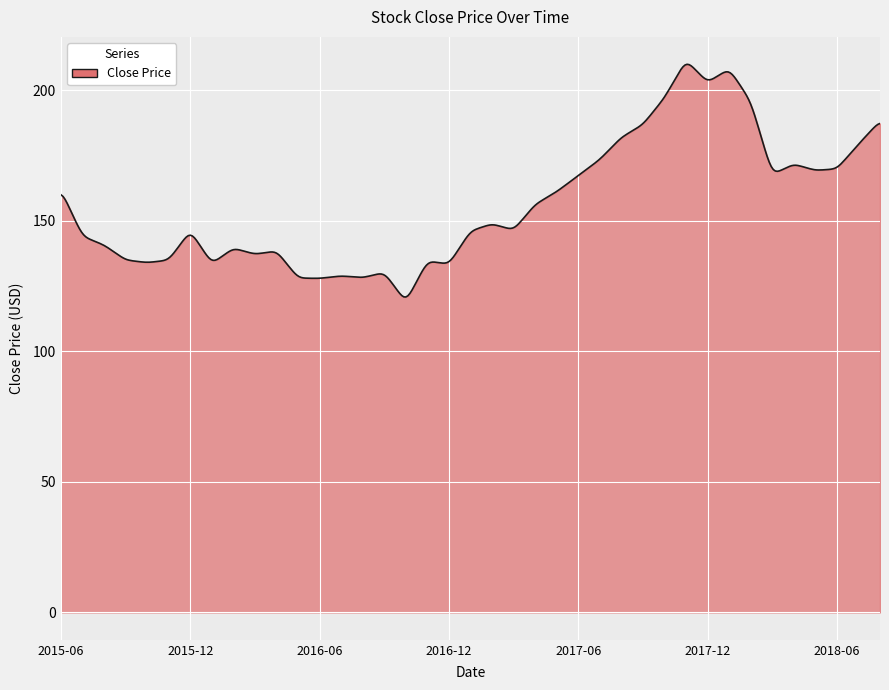

What is the average value?

156.2